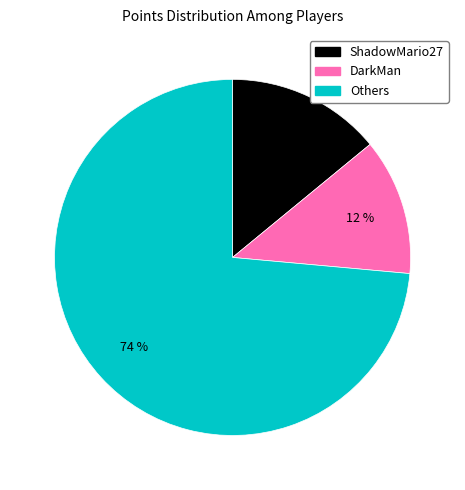

To the nearest percent, what is the average slice percentage?

33%